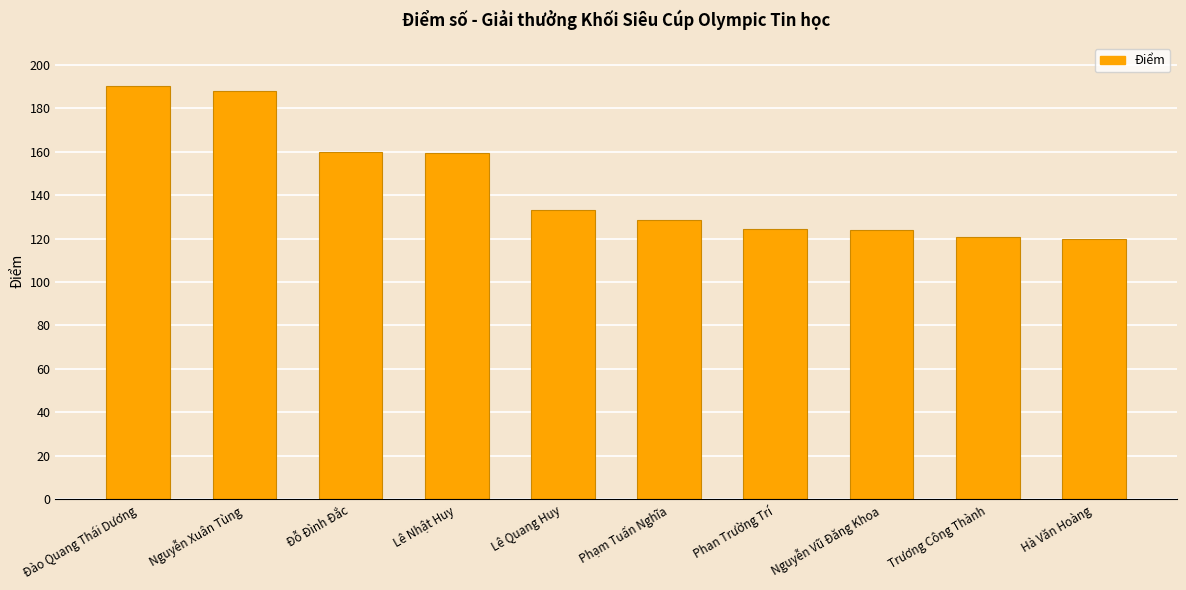

How many bars are there in total?

10